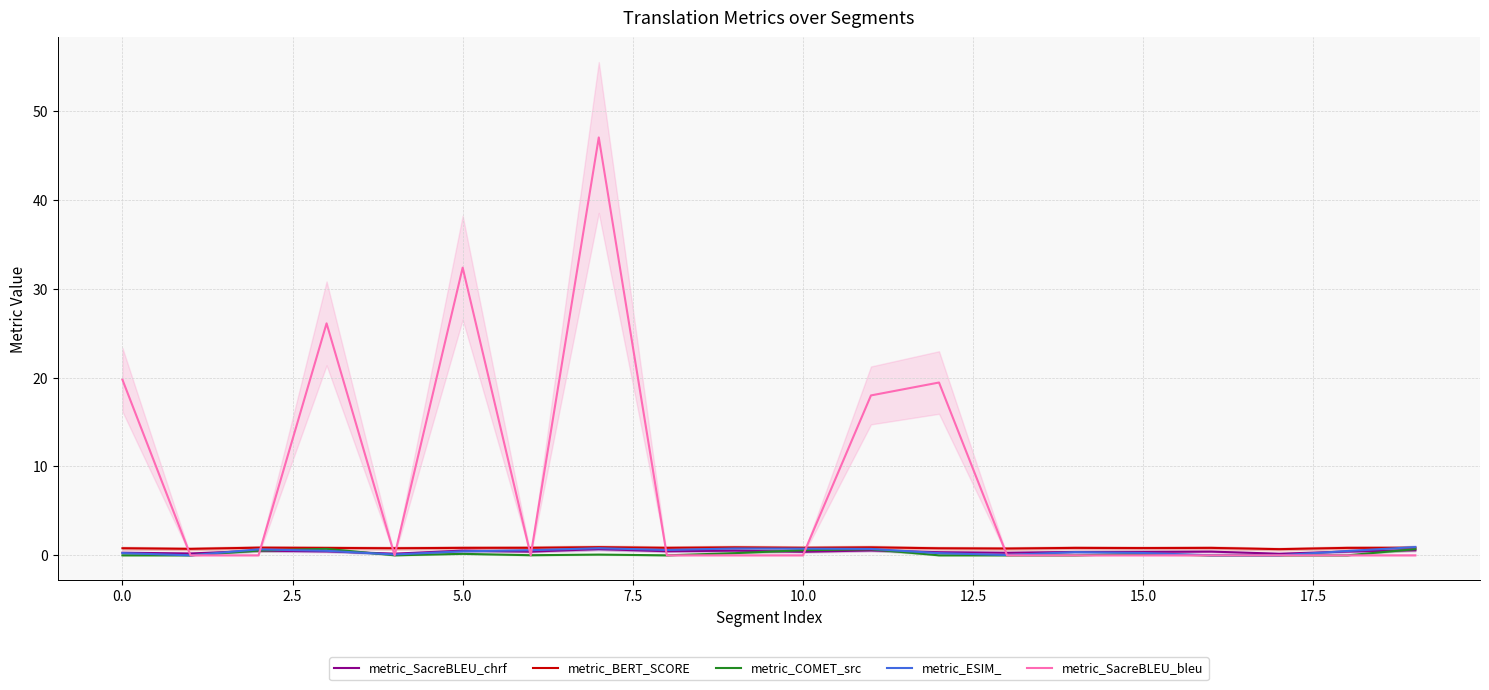

How many data points does each series have?

20